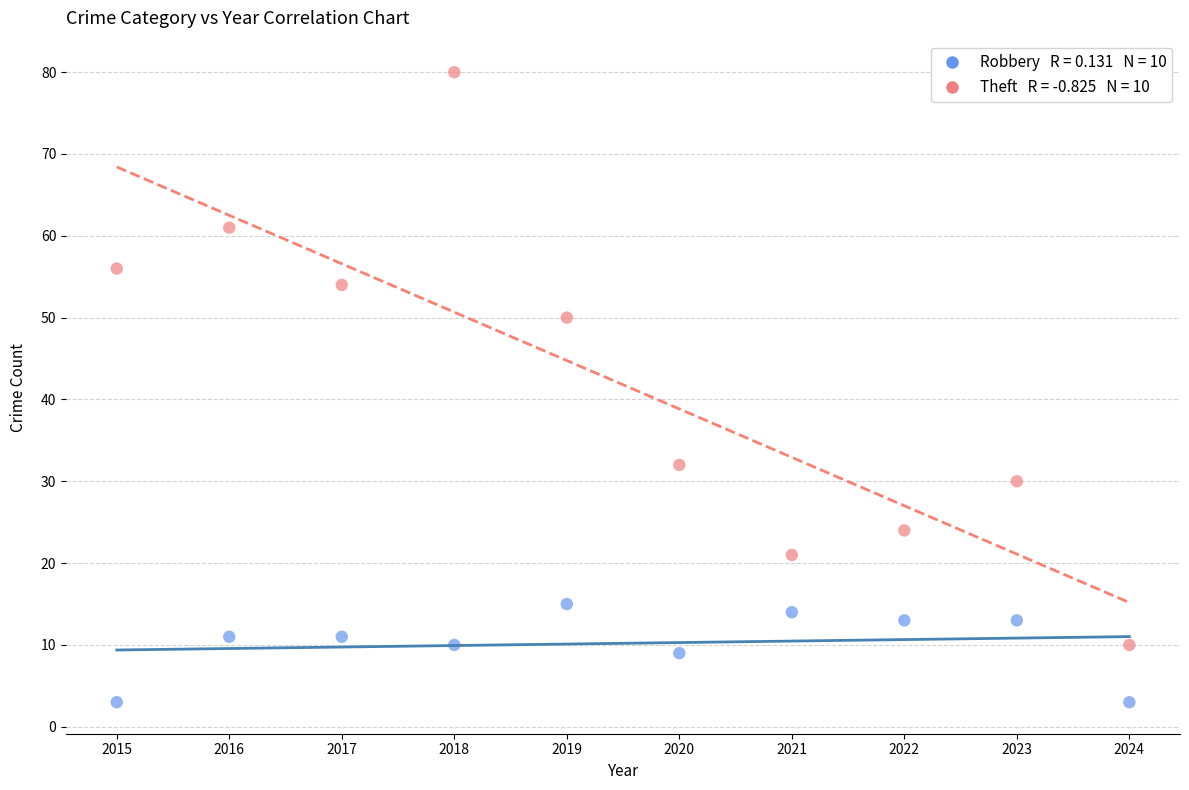

Across all data points, what is the range of X values (max minus min)?

9